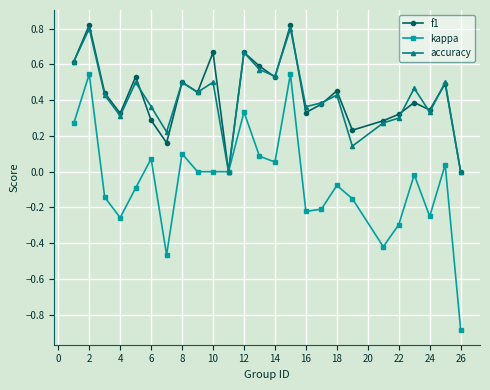

True or false: accuracy has more than 2 points higher than both neighbors.

True